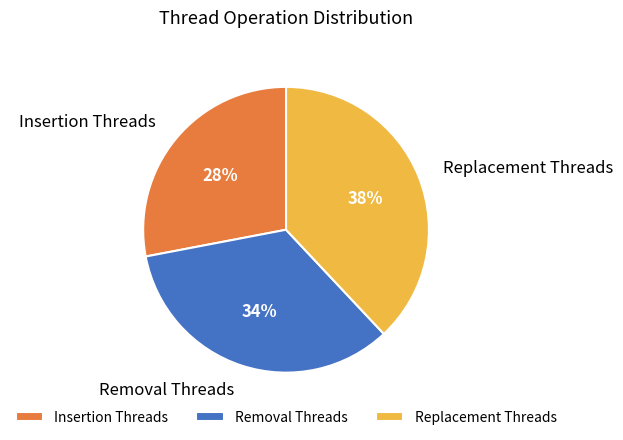

Combined, do Insertion Threads and Removal Threads account for over 50%?

Yes